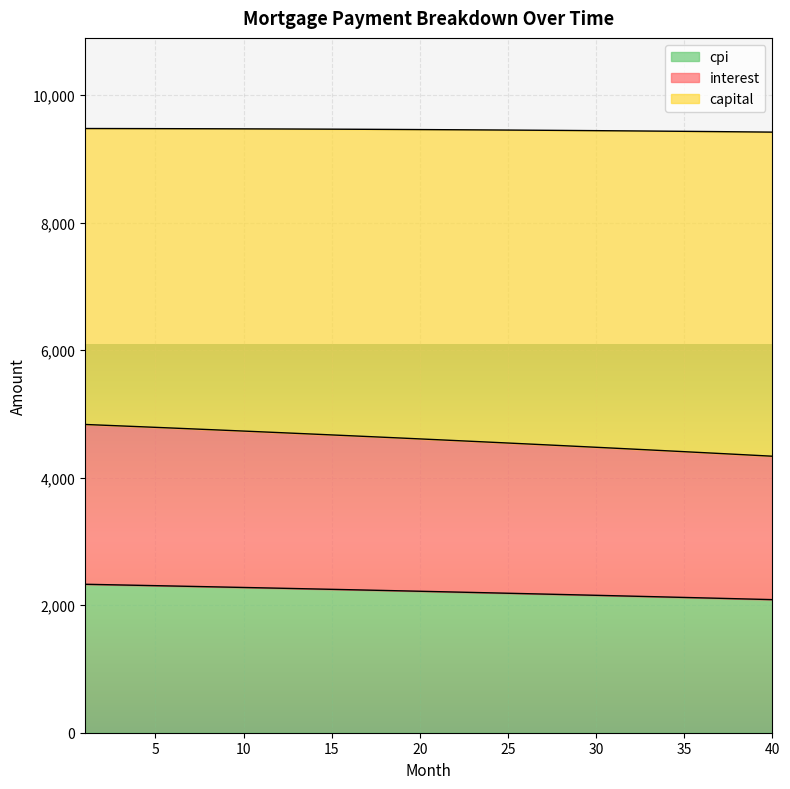

What is the greatest value displayed?

9474.2